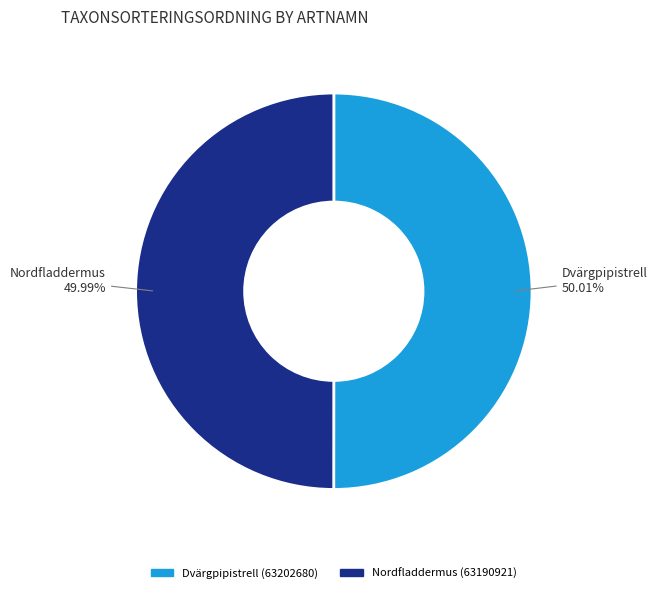

How many slices are in this pie chart?

2